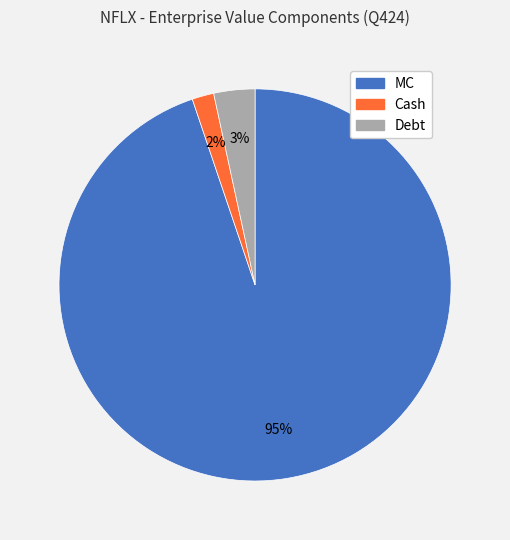

Do Debt and Cash together represent more than half of the pie?

No